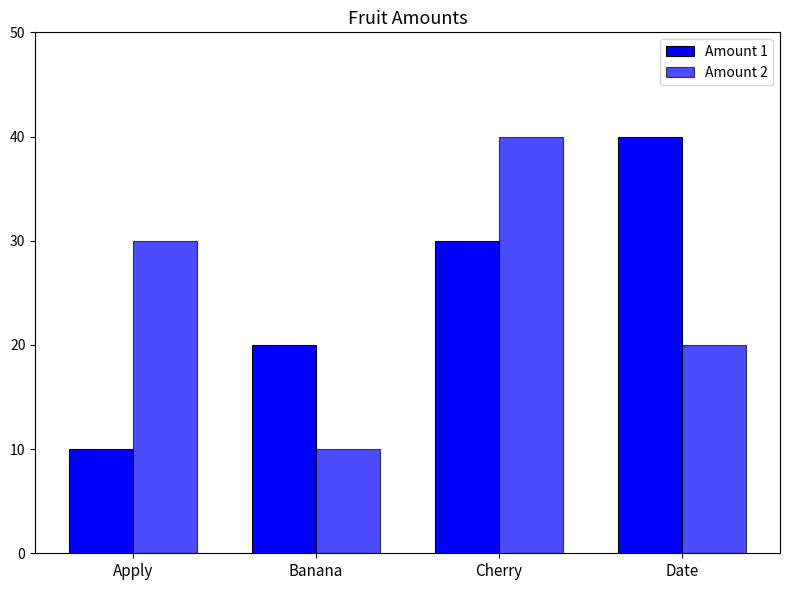

Are the bars grouped side by side (vs. stacked)?

Yes